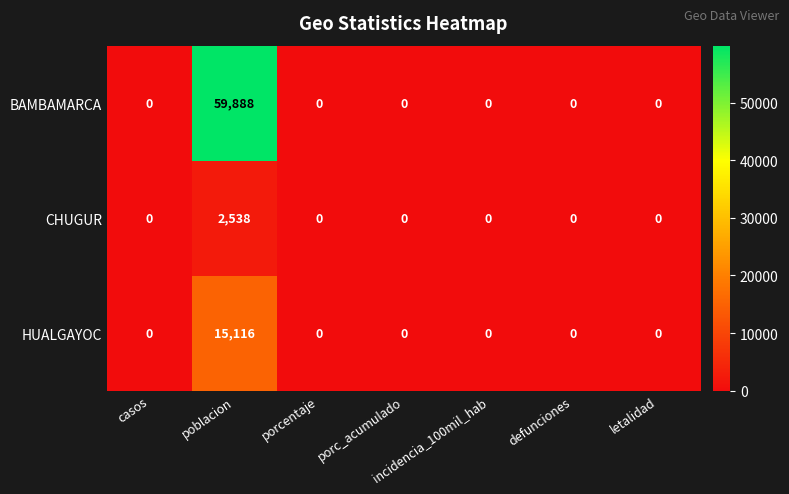

Count the number of data series in this chart.

3